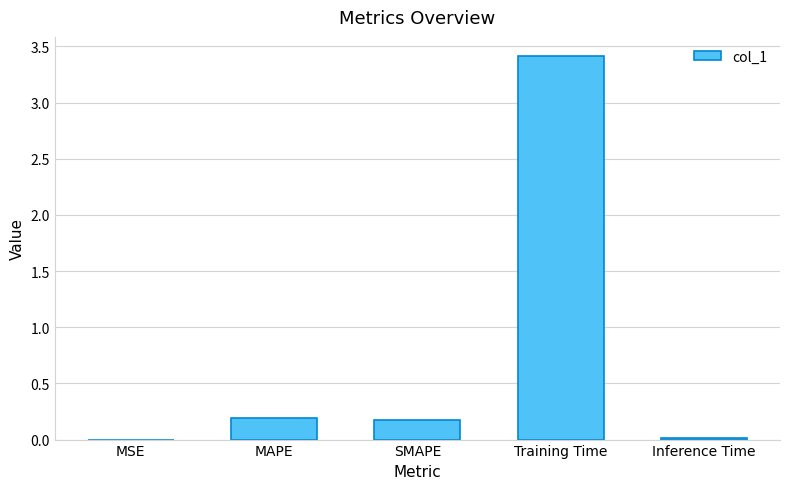

The chart shows a value of 0.0 at MSE. True or false?

True